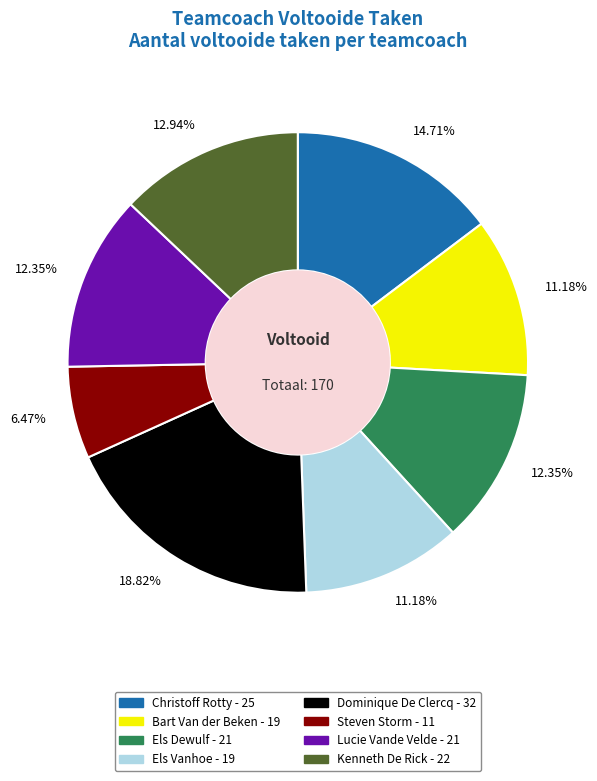

To the nearest percent, what is the combined percentage of Bart Van der Beken and Kenneth De Rick?

24%